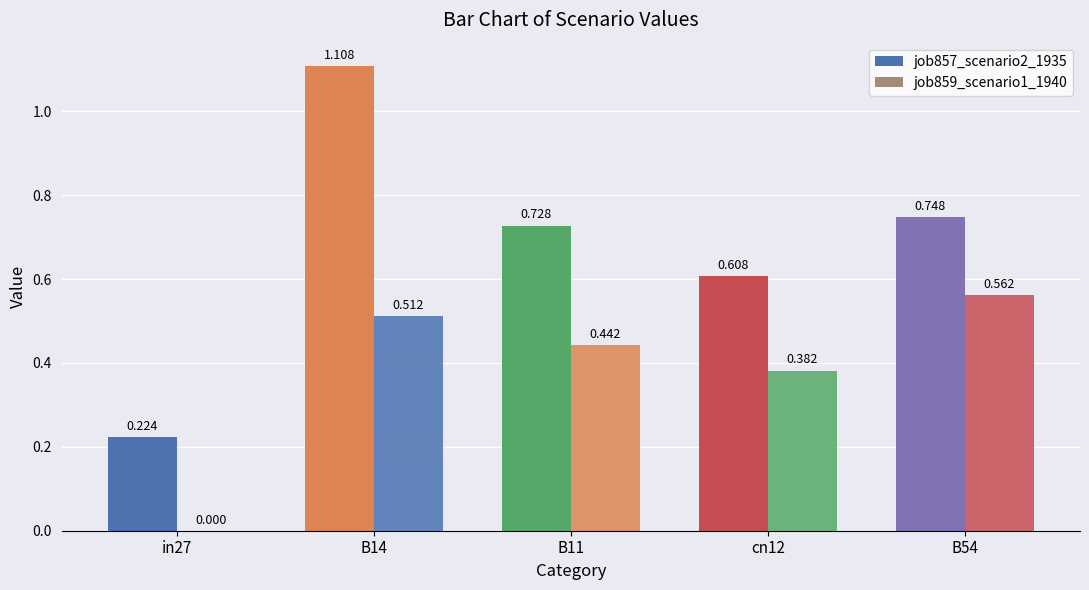

How many values in the job859_scenario1_1940 series exceed 0?

4